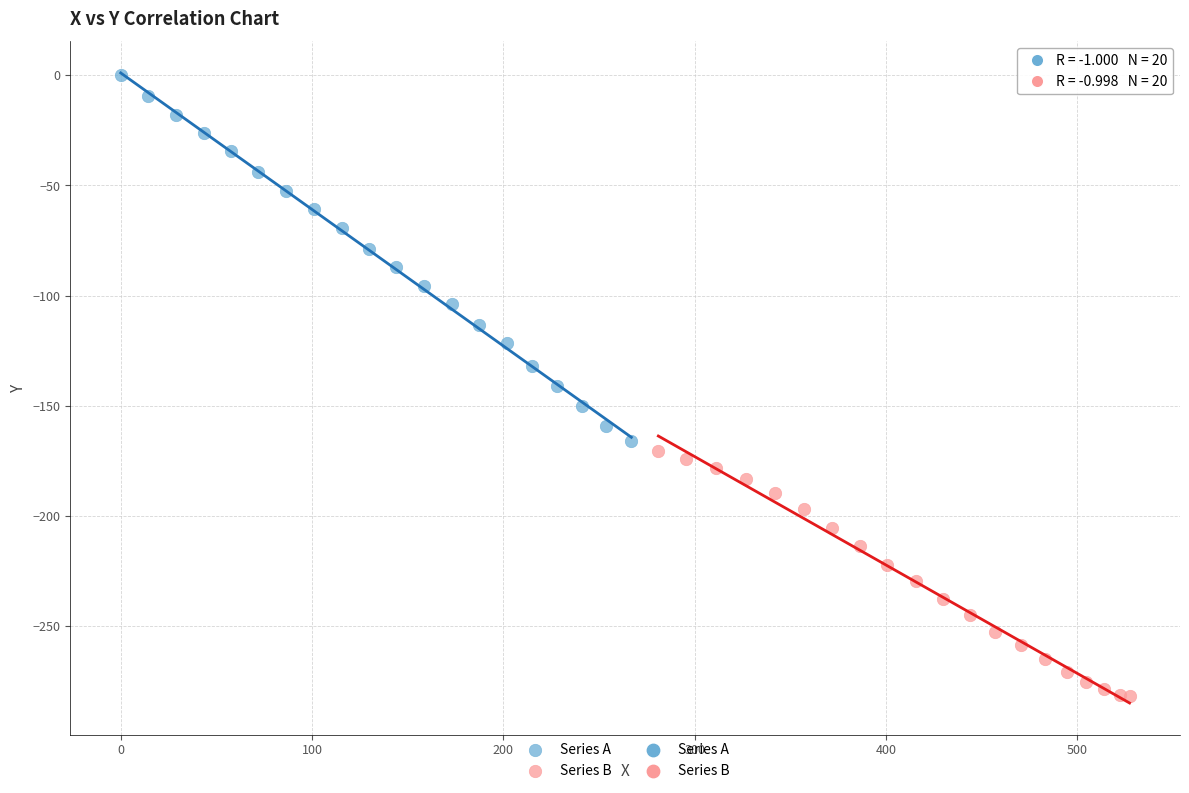

Which series reaches the maximum Y coordinate?

Series A